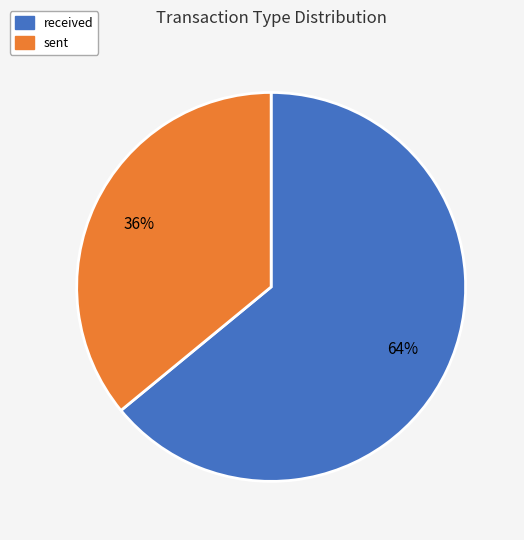

Between received and sent, which is larger?

received